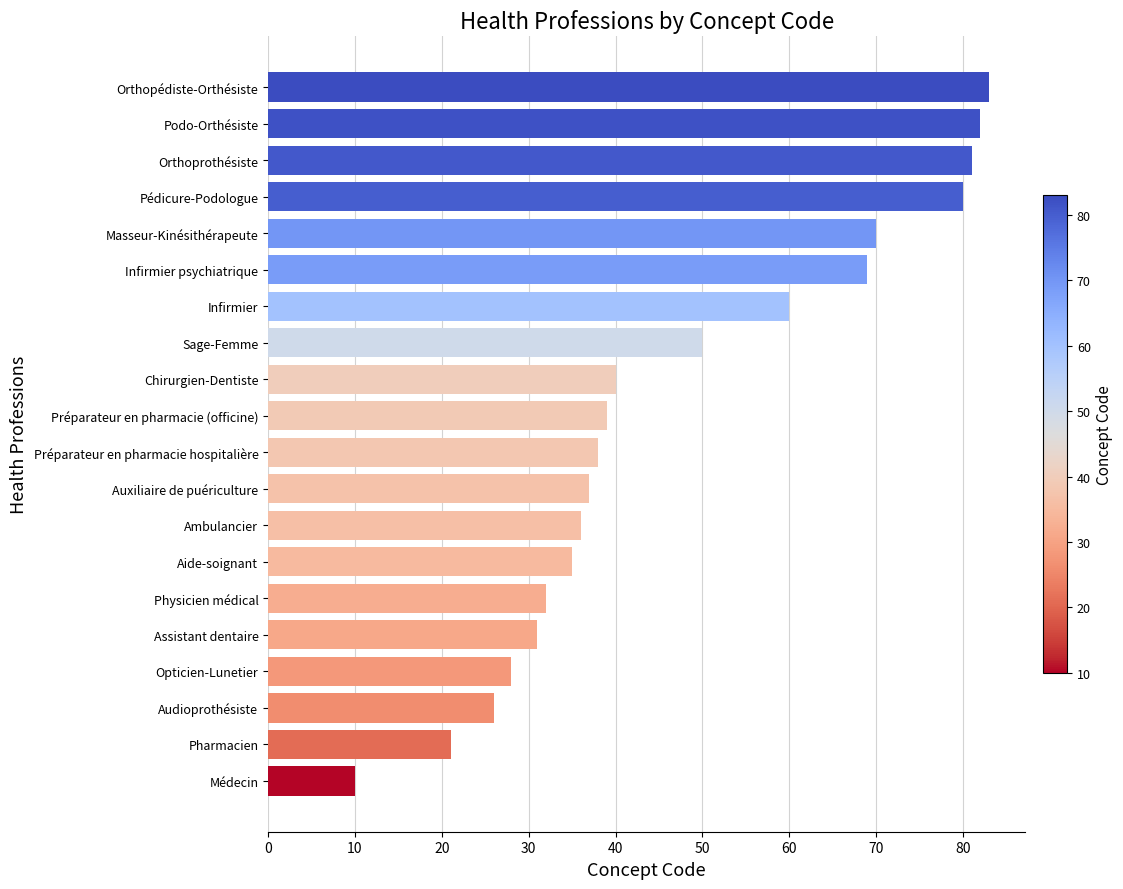

What is the difference between the second highest and second lowest values?

61